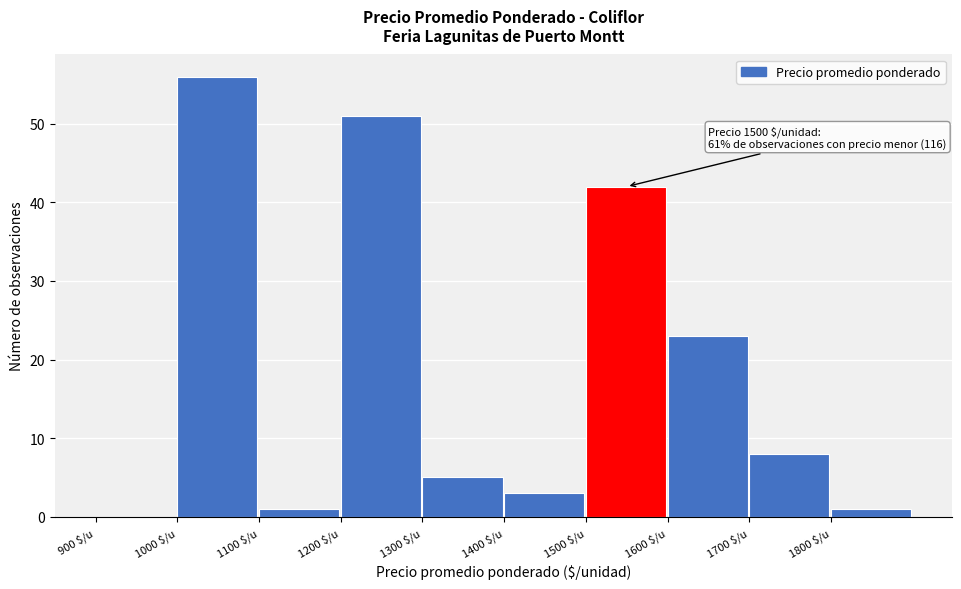

Over which range of the x-axis is the bar tallest?

1000 to 1100